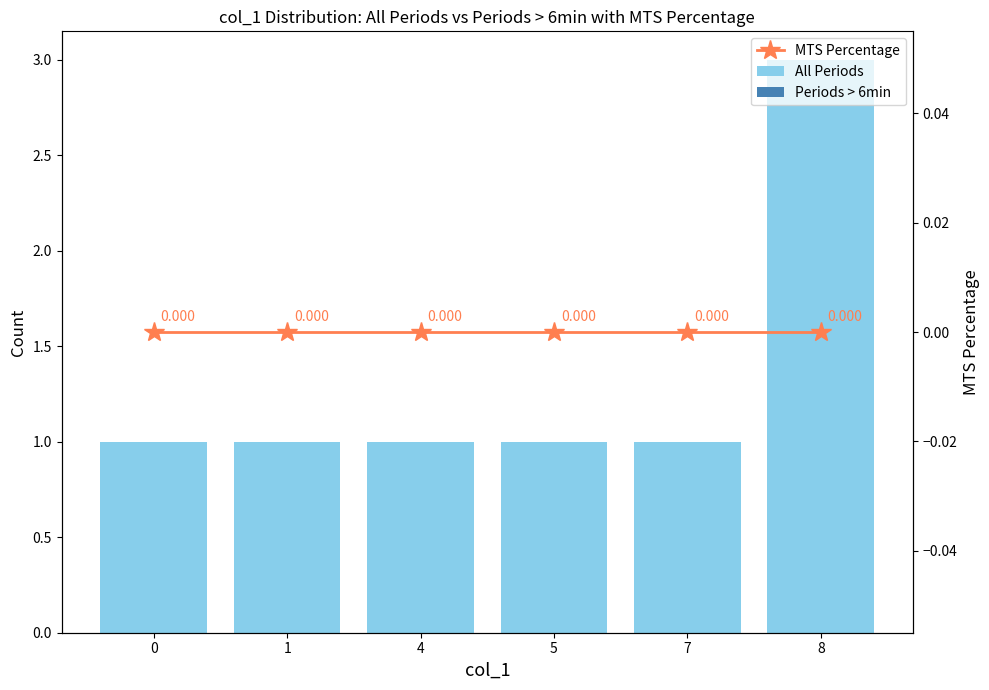

Which label corresponds to the largest value in the chart?

8